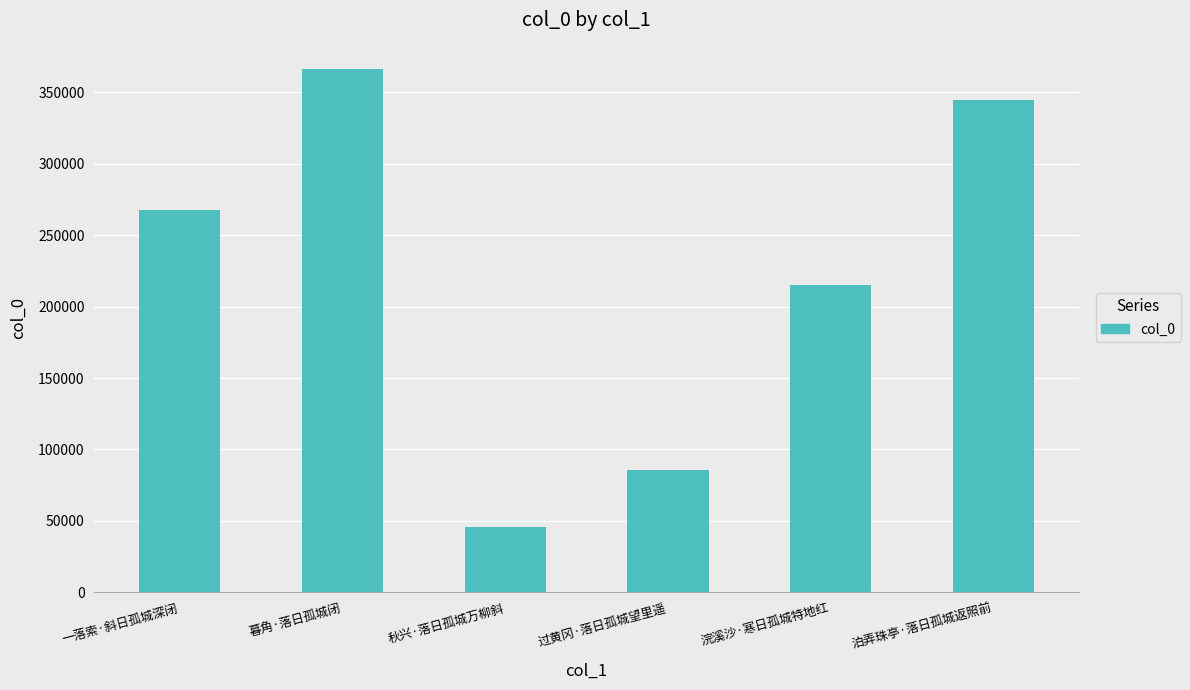

True or false: the data shows 88376 at 浣溪沙·寒日孤城特地红.

False